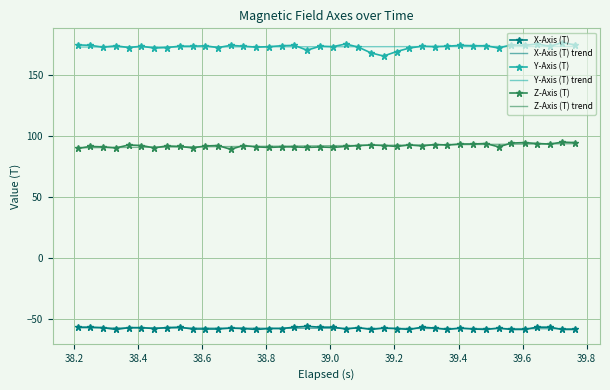

True or false: Y-Axis (T) and Z-Axis (T) cross at least once.

False